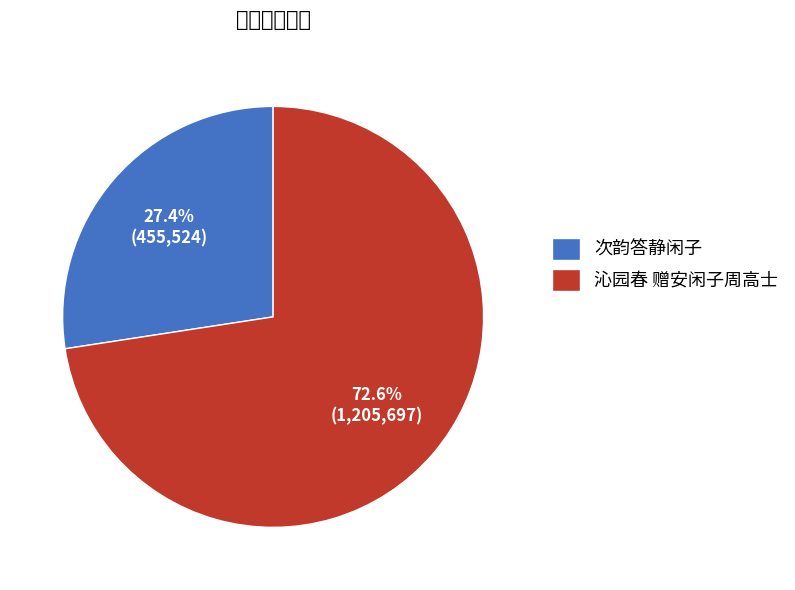

To the nearest percent, what is the combined percentage of 次韵答静闲子 and 沁园春 赠安闲子周高士?

100%